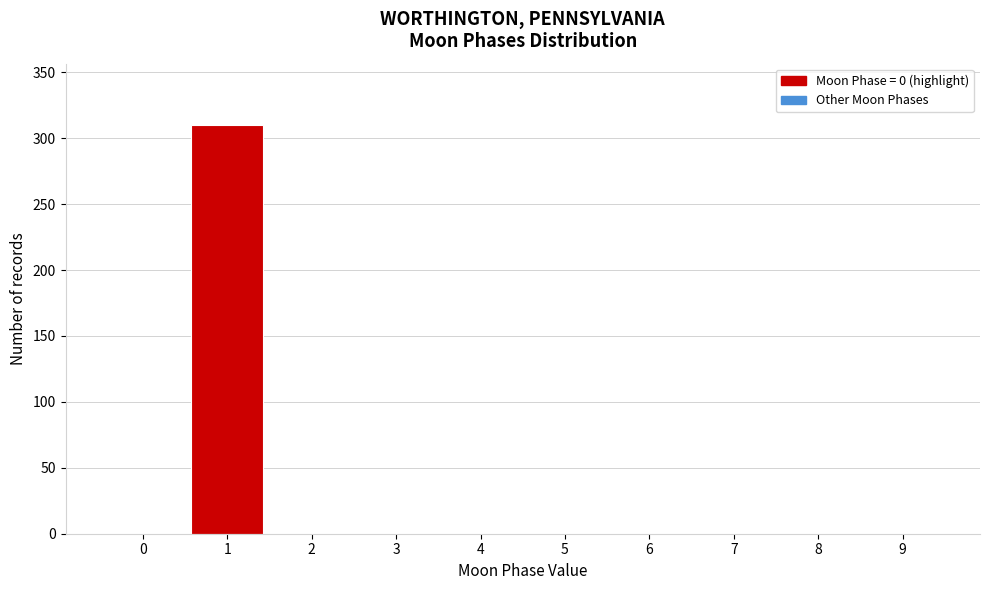

Reading right to left, extract all data points from this chart.

9=0	8=0	7=0	6=0	5=0	4=0	3=0	2=0	1=310	0=0